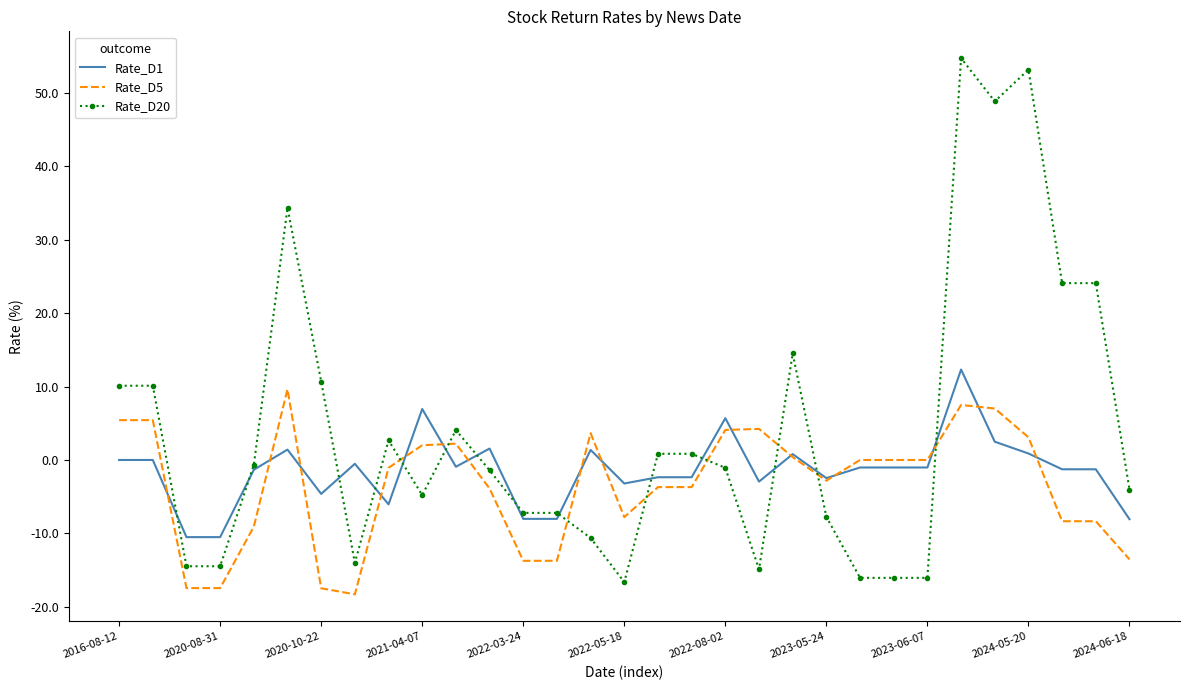

What is the greatest value displayed?

54.8